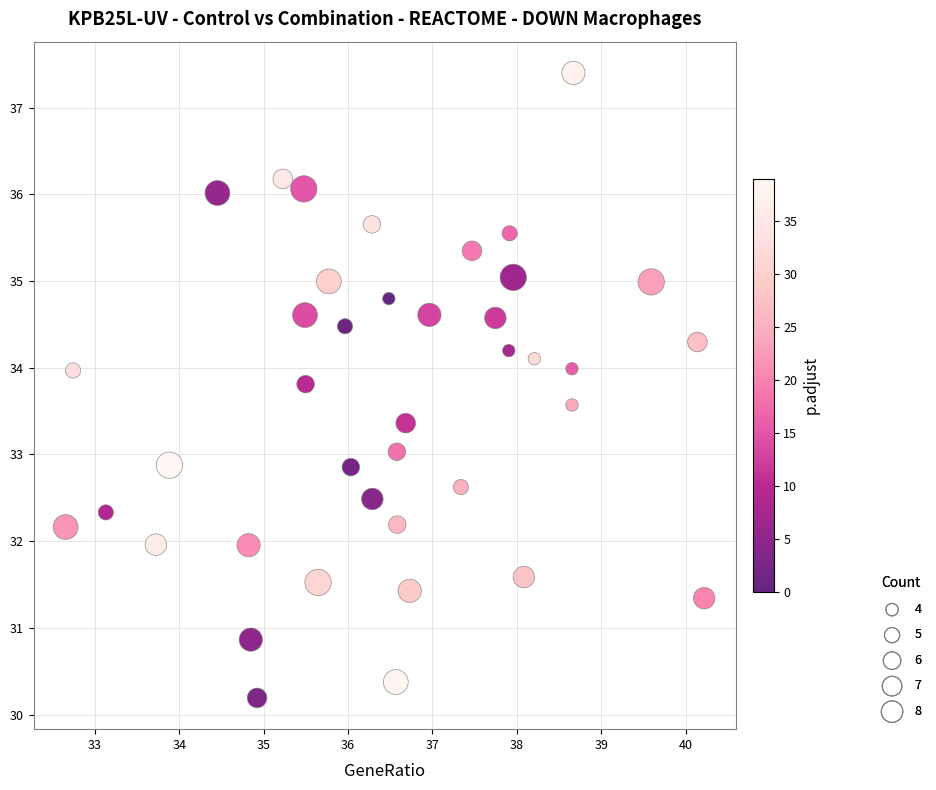

What is the range of X values (max minus min)?

7.6